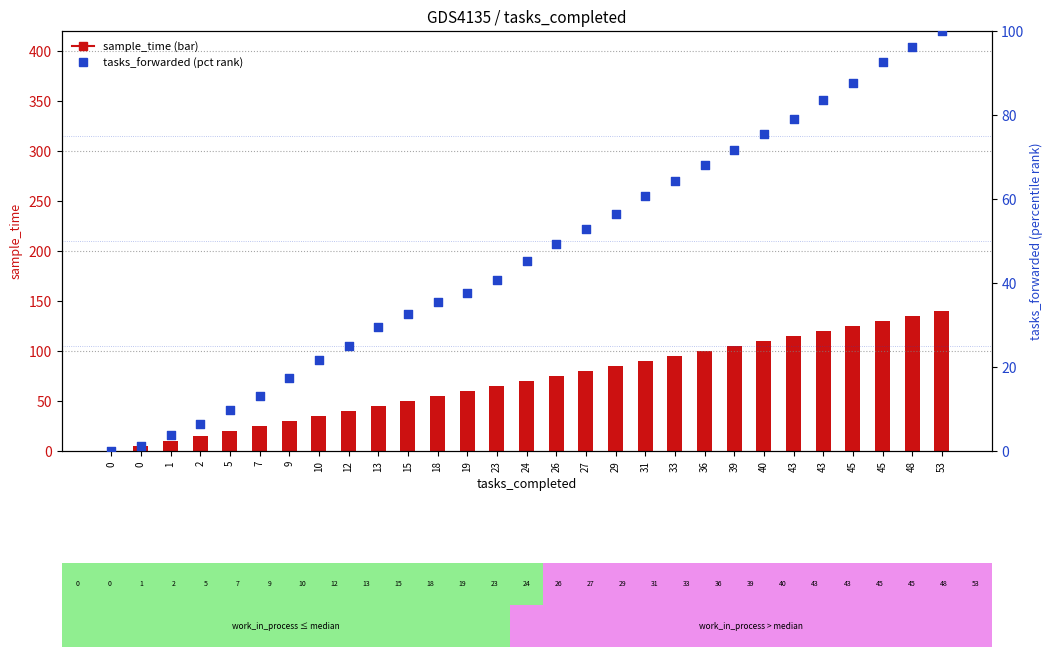

Which series has the largest total across all categories?

sample_time